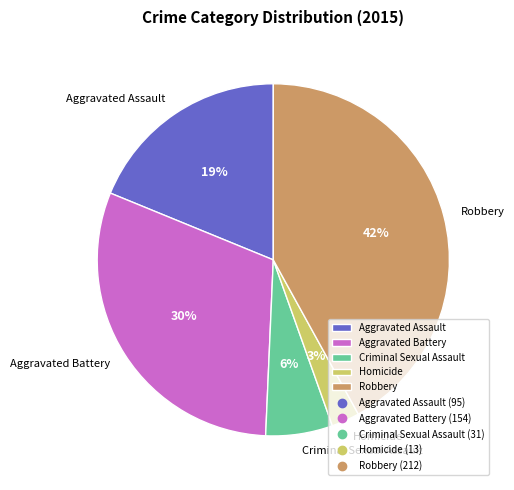

To the nearest percent, what portion does Aggravated Battery represent?

30%